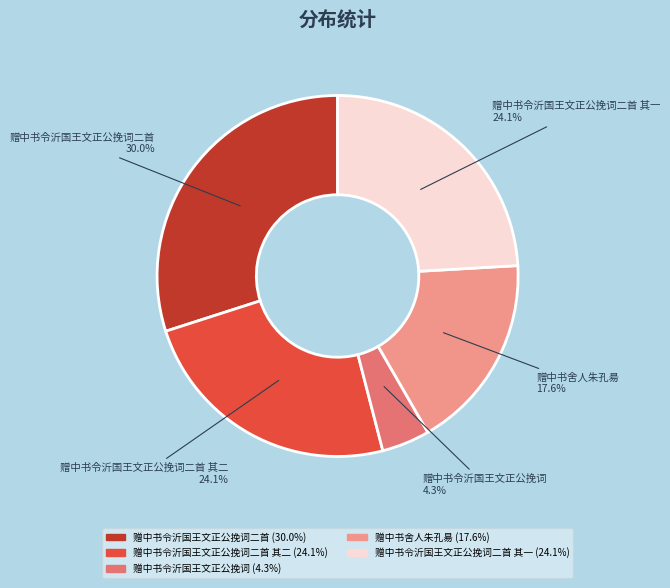

Is it true that 赠中书令沂国王文正公挽词二首 其二 is 31% of the pie?

False